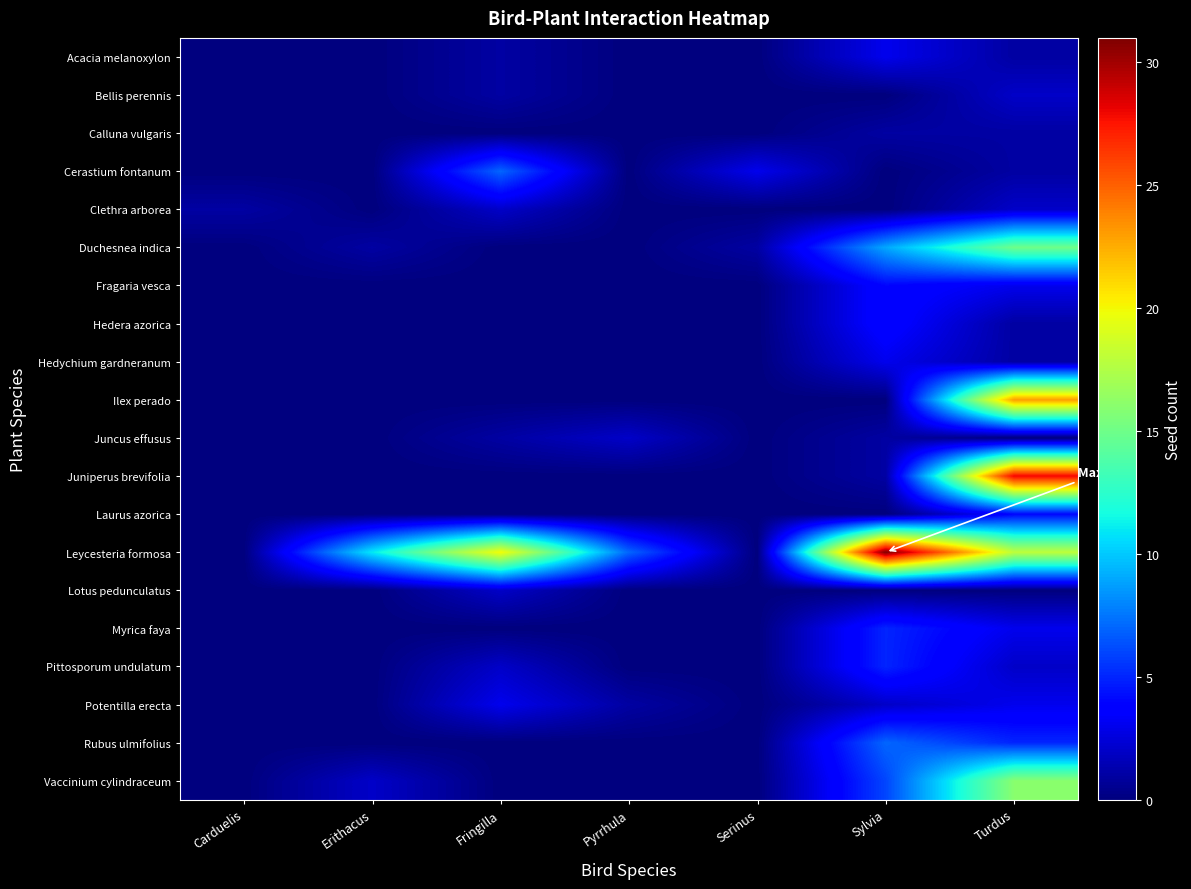

What is the spread (max minus min) of values at Carduelis?

1